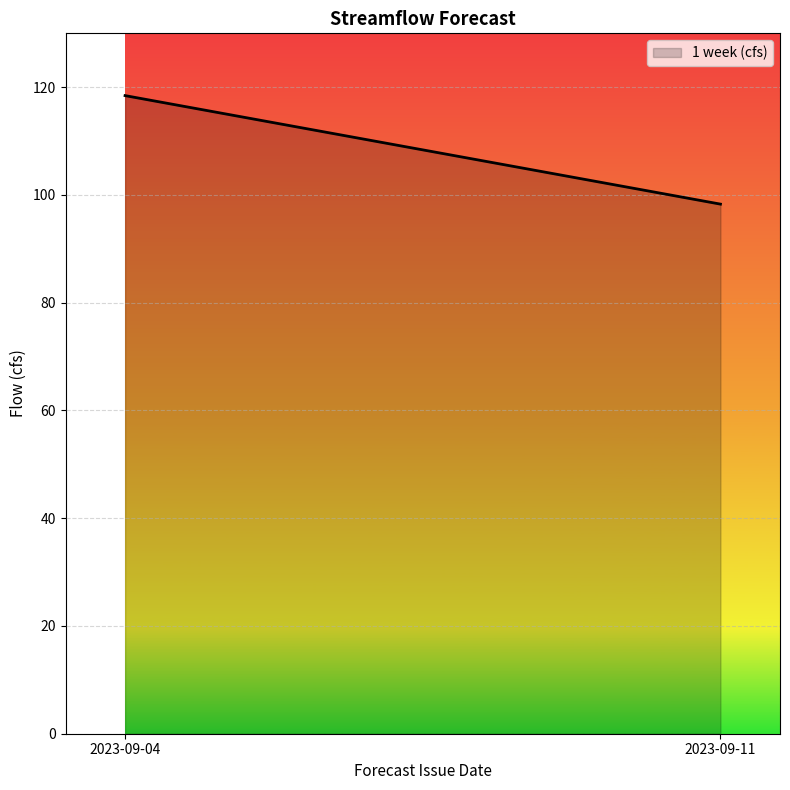

Reading right to left, transcribe all the data shown in this chart.

2023-09-11=98.3	2023-09-04=118.4